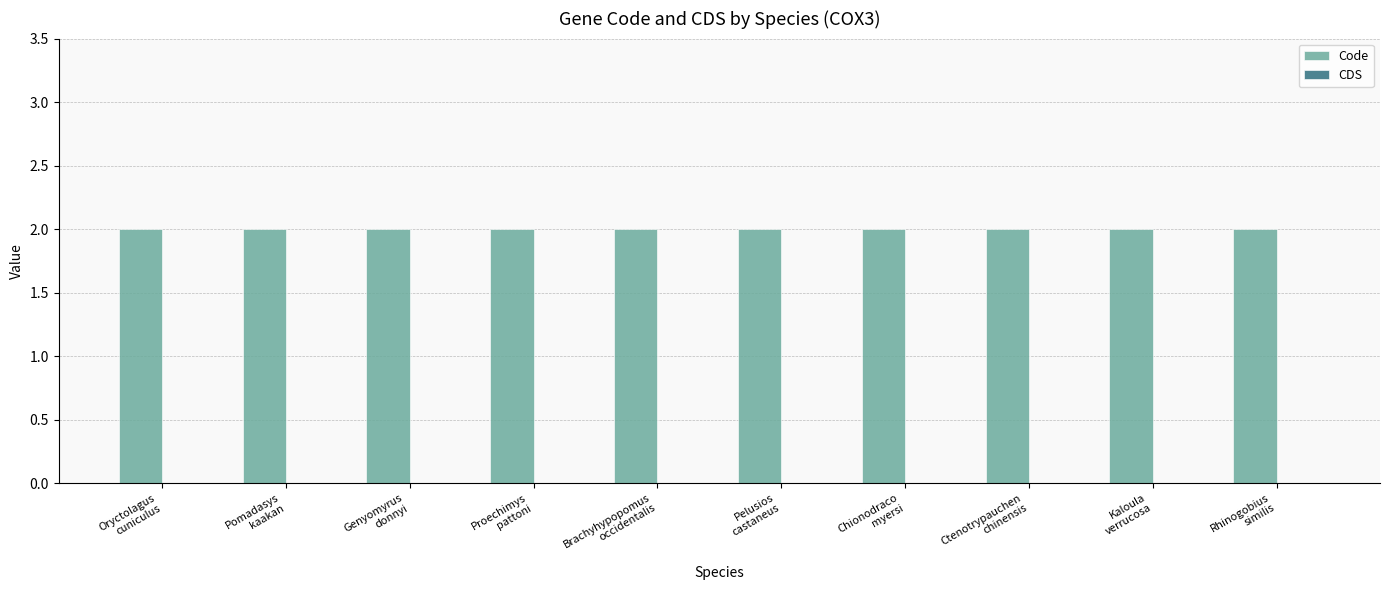

Between Genyomyrus
donnyi and Chionodraco
myersi, which series saw the biggest shift?

Code